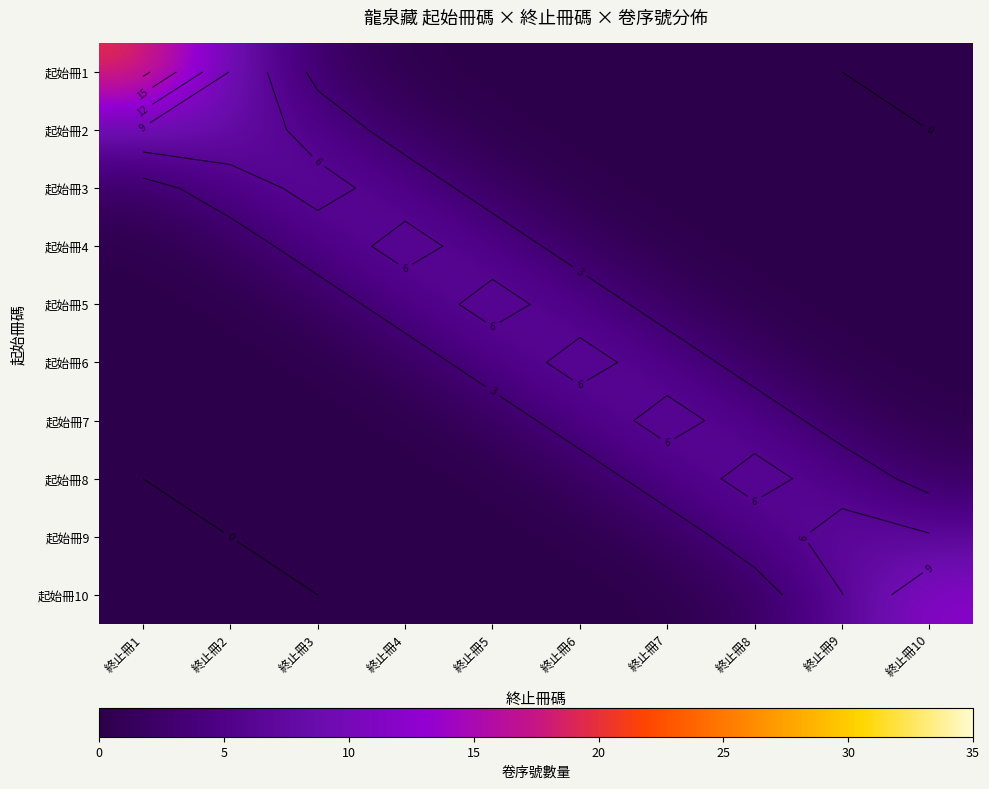

Which series has the largest total across all categories?

起始冊1